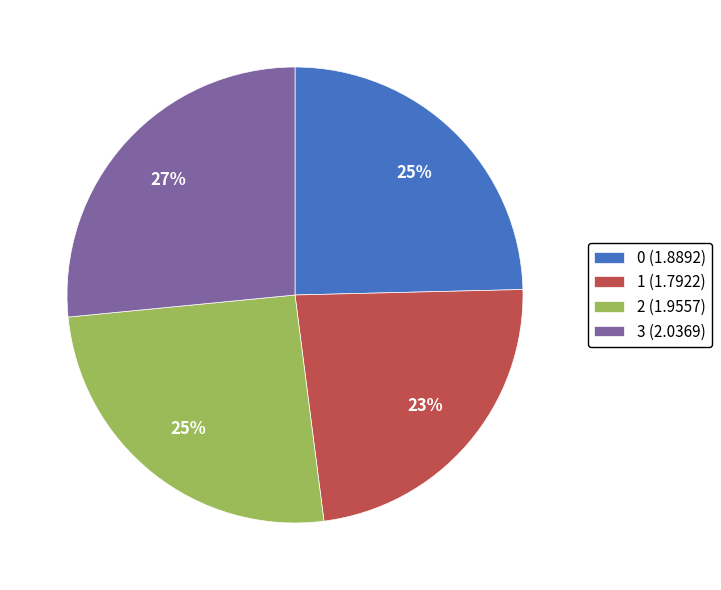

What is the largest slice in the pie chart?

3